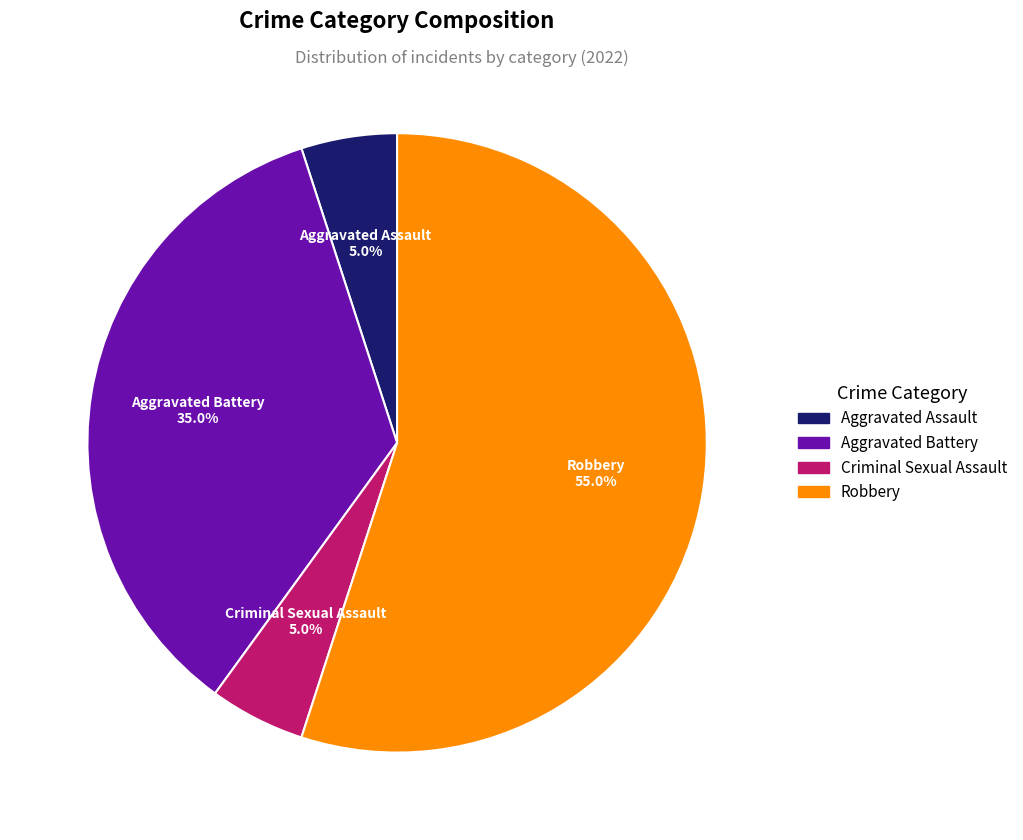

To the nearest percent, what is the difference between the Aggravated Battery and Criminal Sexual Assault slice percentages?

30%